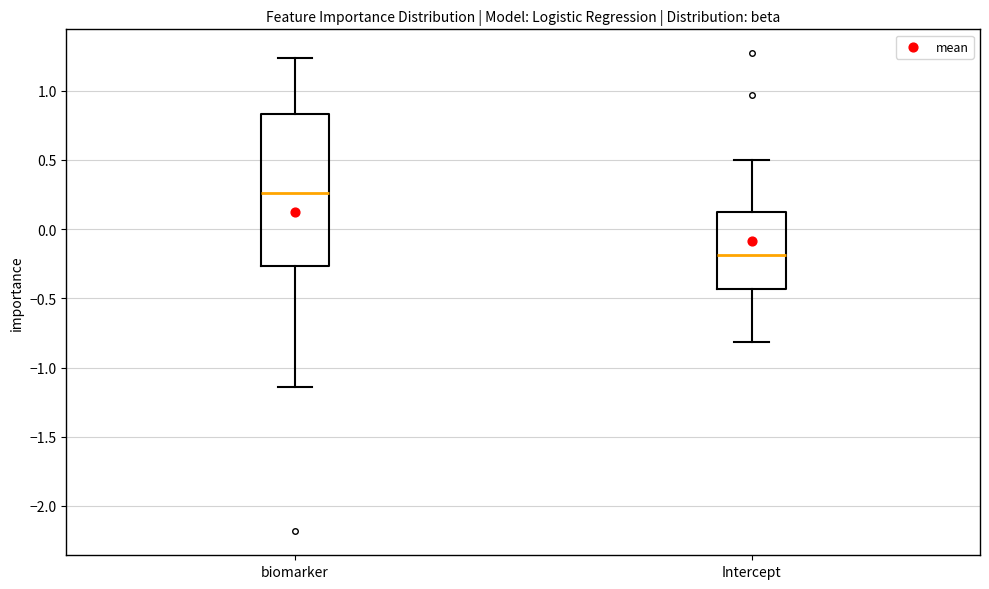

Which box is the tallest, from its lower edge to its upper edge?

biomarker